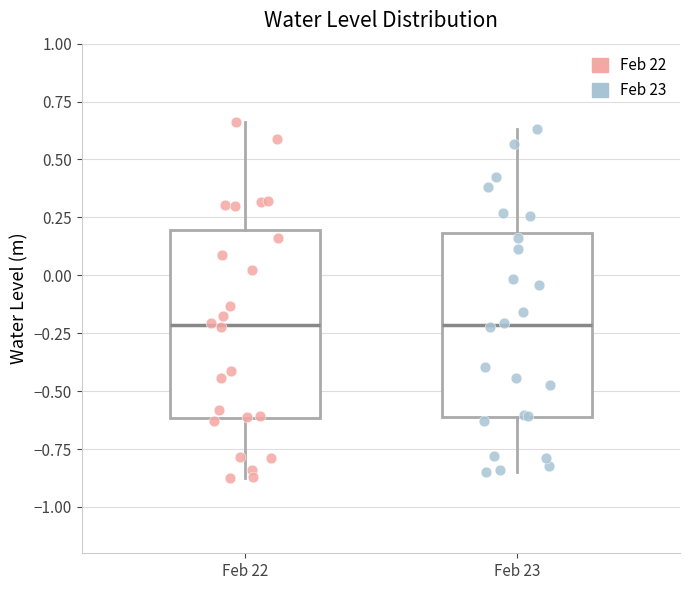

Reading left to right, read every box against the y-axis: the position of its median line, the range the box covers, and the ends of its whiskers. The values are not printed on the chart, so give them approximately, as read against the axis.

Feb 22: median -0.20, box -0.60 to 0.20, whiskers -0.85 to 0.65
Feb 23: median -0.20, box -0.60 to 0.20, whiskers -0.85 to 0.65